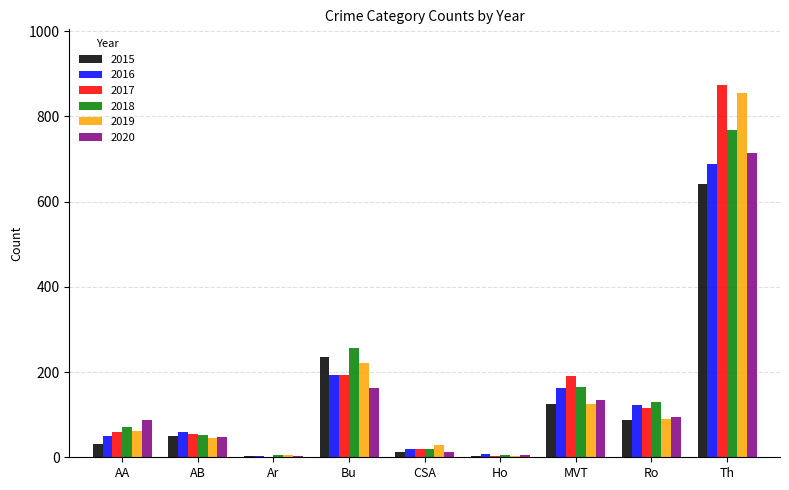

The value of 2015 at Th is 641. True or false?

True